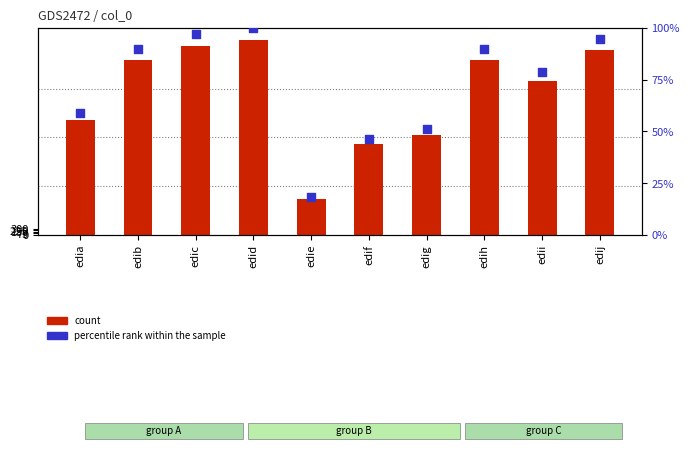

Which series has the largest total across all categories?

count